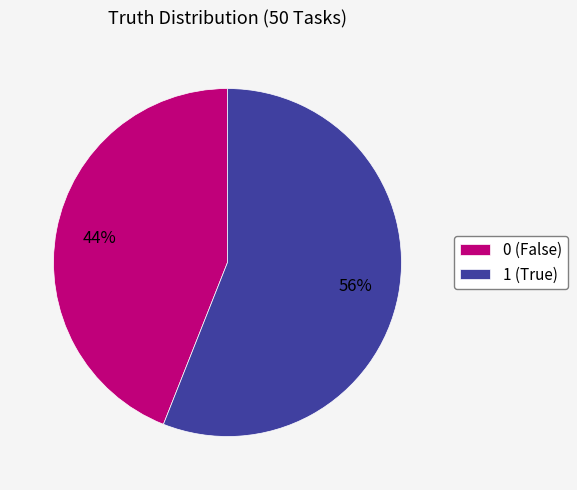

Approximately how many times larger is the value at 1 compared to 0?

1.3